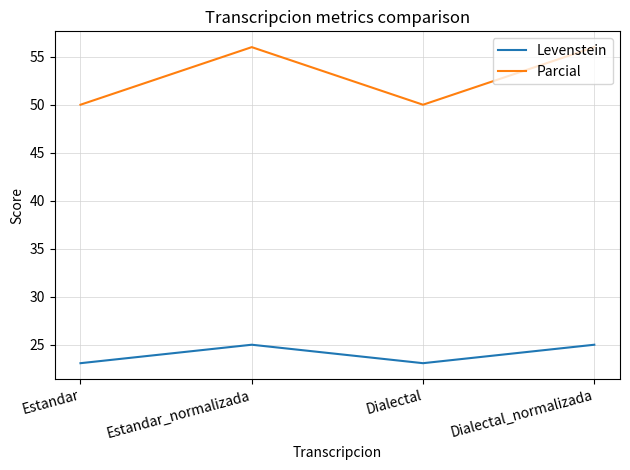

True or false: Levenstein and Parcial intersect in this chart.

False